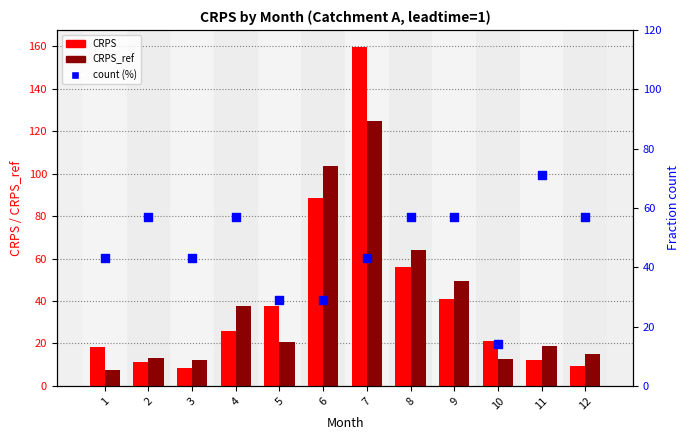

What is the total value across all series at 7?

327.5